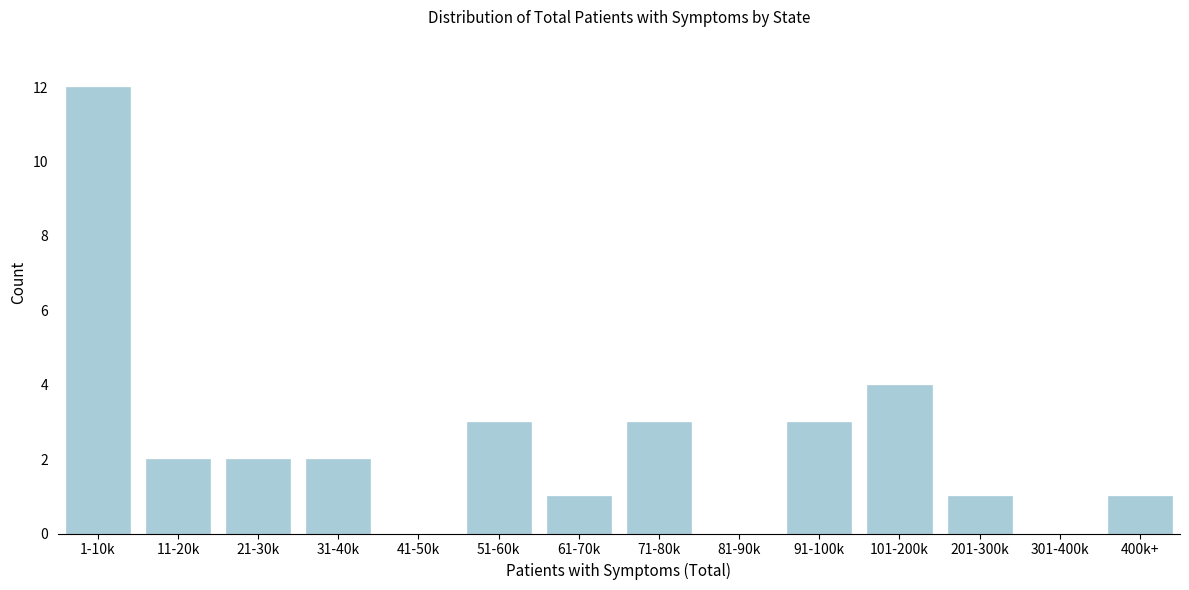

Reading right to left, list all the values displayed in this chart.

400k+=1	301-400k=0	201-300k=1	101-200k=4	91-100k=3	81-90k=0	71-80k=3	61-70k=1	51-60k=3	41-50k=0	31-40k=2	21-30k=2	11-20k=2	1-10k=12